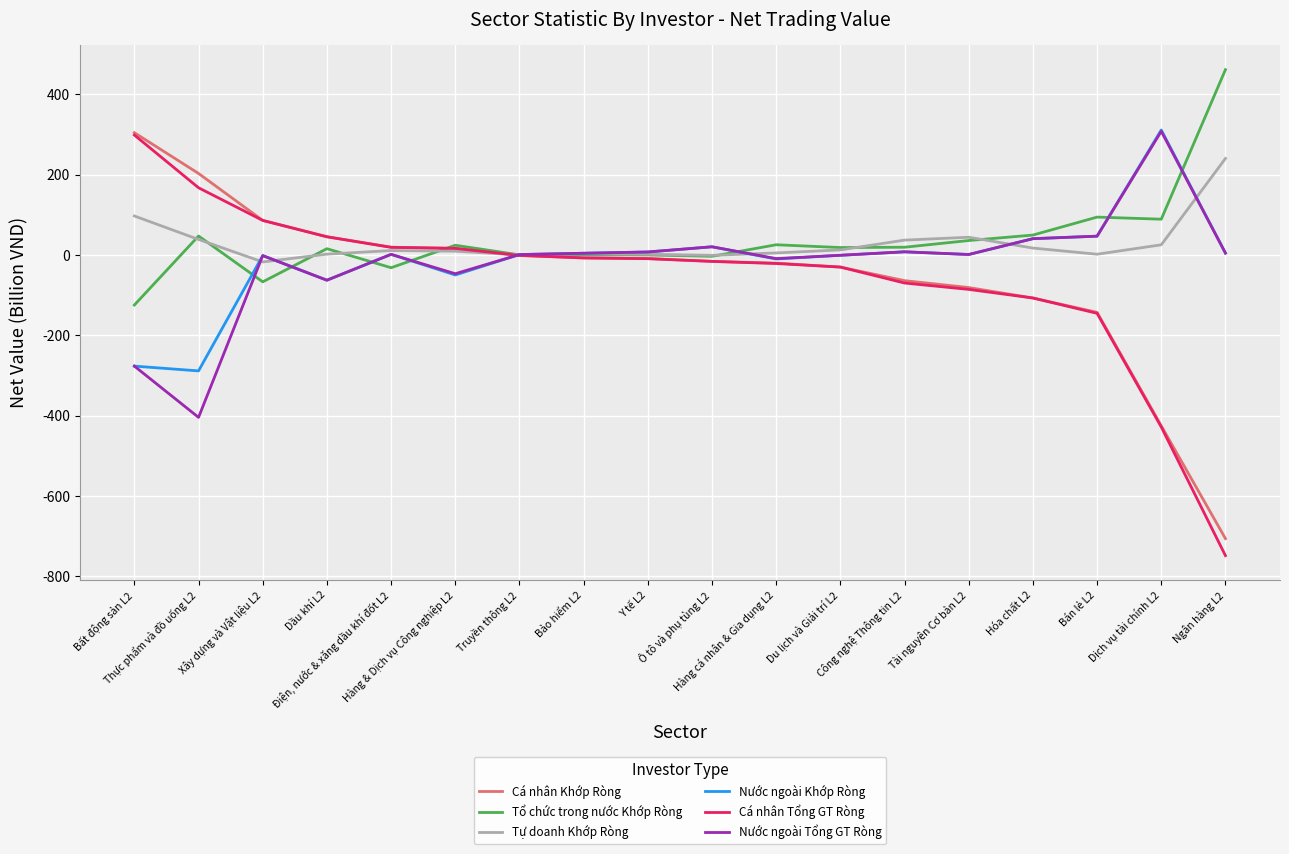

Which series has the largest range (max minus min)?

Cá nhân Tổng GT Ròng